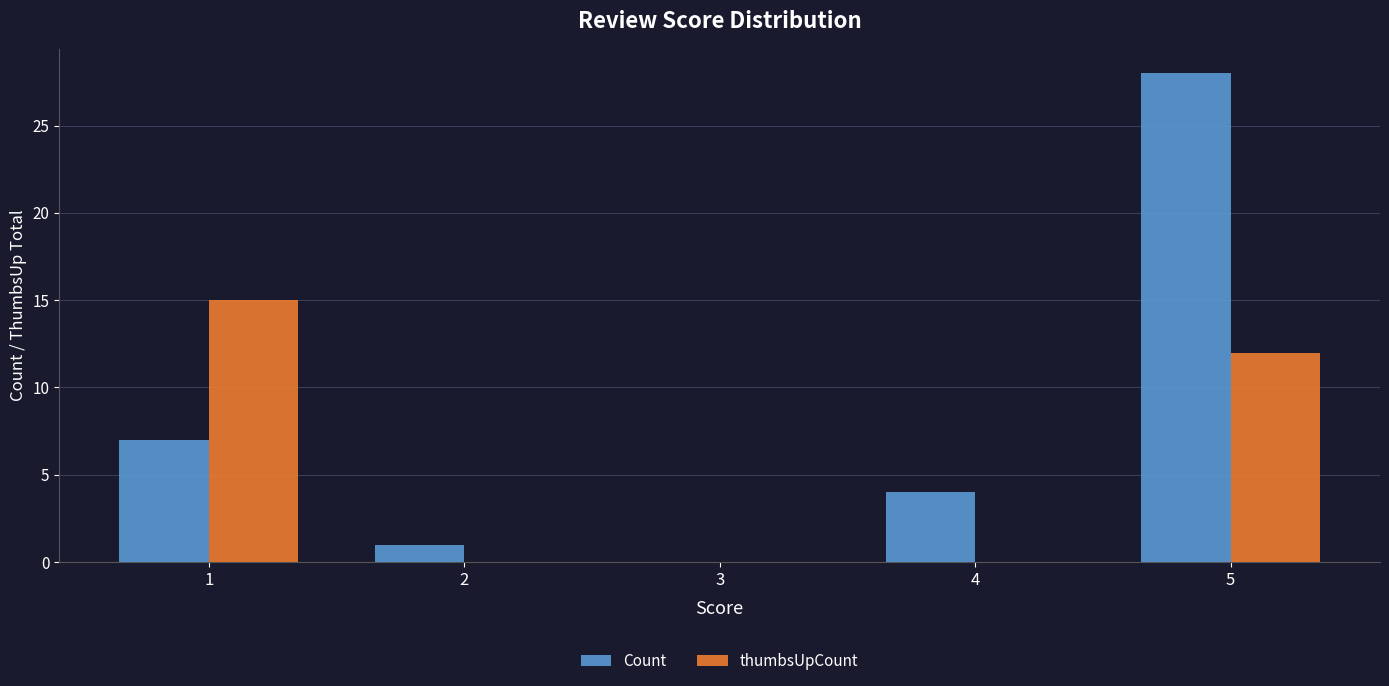

Between 2 and 5, which series saw the biggest shift?

Count